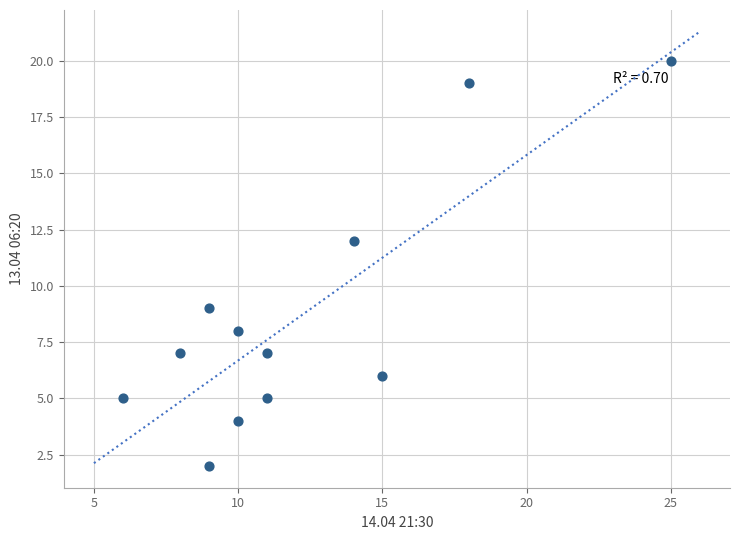

What is the range of X values (max minus min)?

19